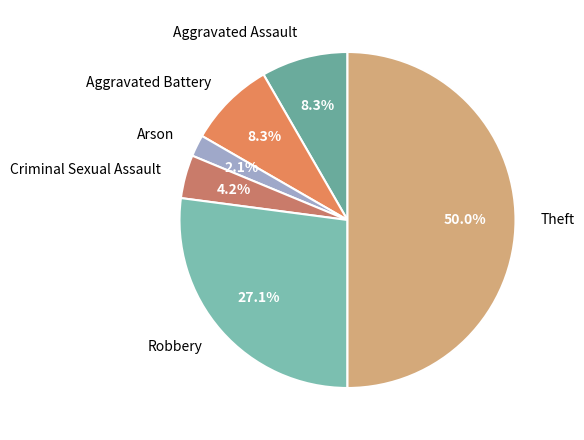

Is it true that Aggravated Battery is 8% of the pie?

True